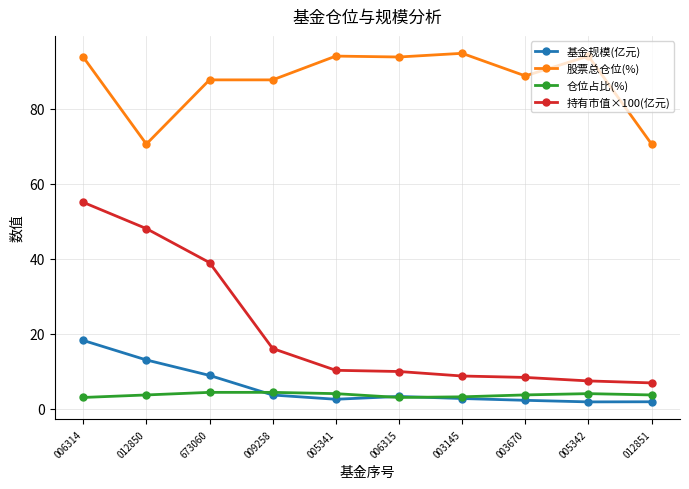

The value of 基金规模(亿元) at 012851 is 1.9. True or false?

True